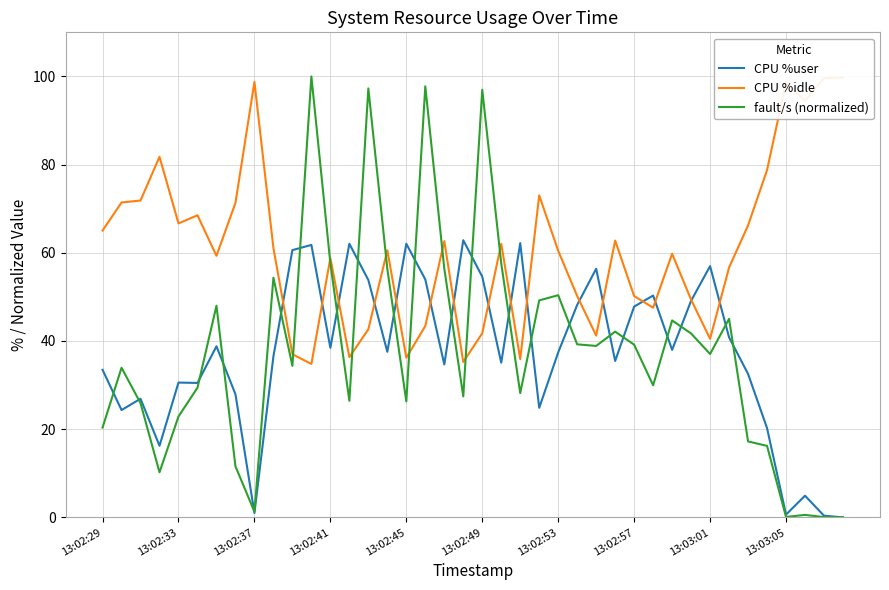

Reading left to right, extract all data points from this chart.

CPU %user: 33.5	24.3	26.9	16.2	30.6	30.5	38.8	27.9	1.0	36.5	60.6	61.8	38.5	62.0	53.8	37.5	62.0	54.0	34.7	62.9	54.6	35.1	62.2	24.8	37.4	48.2	56.4	35.5	47.8	50.3	38.0	49.1	57.0	40.8	32.5	20.2	0.6	4.9	0.4	0.0
CPU %idle: 65.0	71.4	71.9	81.8	66.7	68.5	59.3	71.3	98.8	61.1	37.0	34.8	58.8	36.3	42.7	60.6	36.2	43.4	62.7	35.2	41.8	62.0	35.9	73.0	60.5	50.2	41.2	62.8	50.2	47.5	59.8	49.4	40.5	56.7	66.2	78.8	98.6	94.5	99.6	99.8
fault/s (normalized): 20.4	33.9	25.9	10.2	22.9	29.4	48.0	11.6	1.3	54.3	34.4	100.0	57.6	26.4	97.3	56.4	26.3	97.8	56.4	27.4	97.0	57.6	28.2	49.2	50.4	39.2	38.9	42.1	39.2	29.9	44.7	41.7	37.1	45.0	17.2	16.2	0.1	0.6	0.1	0.0